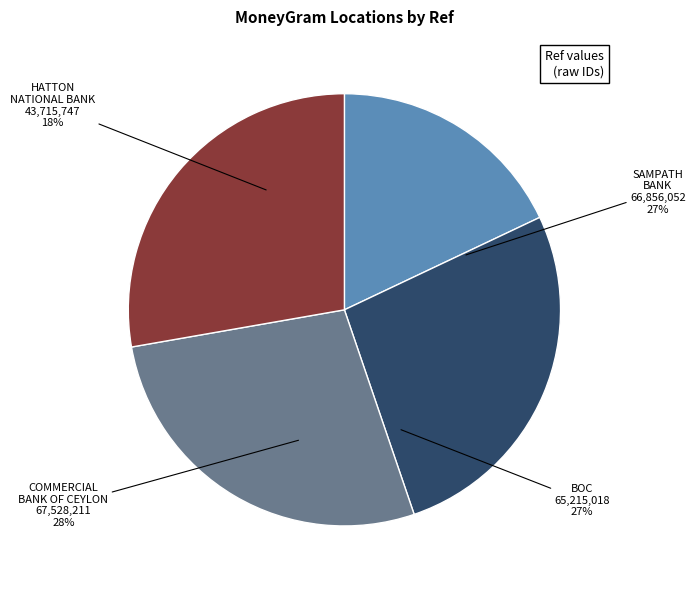

How much of the chart is everything except HATTON NATIONAL BANK - PADUKKA?

82.0%